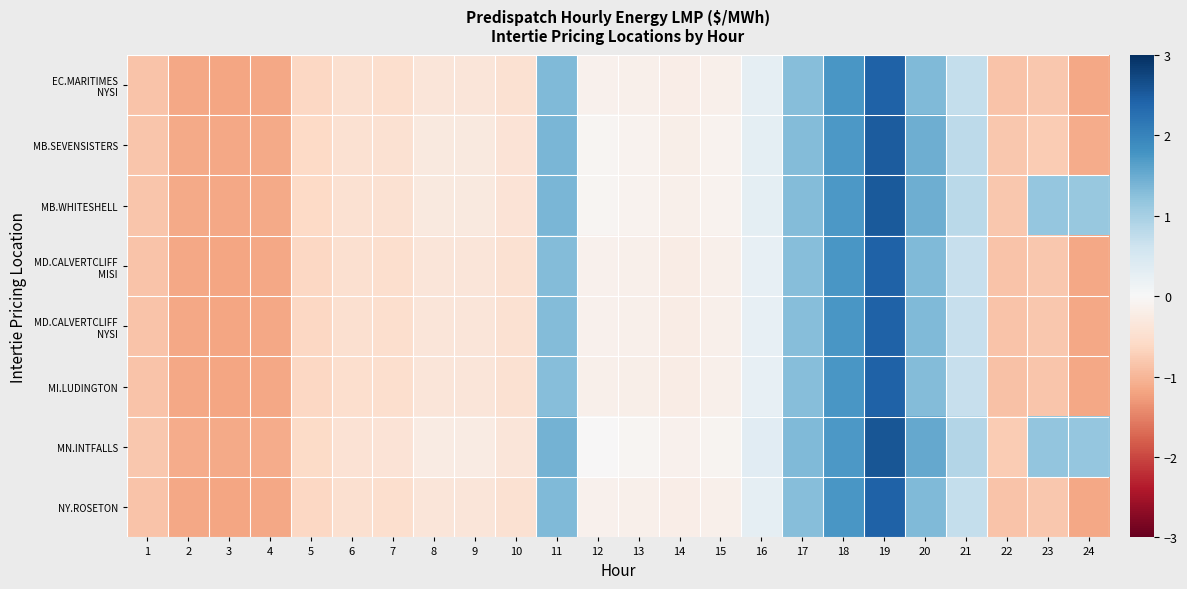

Which series has the largest range (max minus min)?

MN.INTFALLS